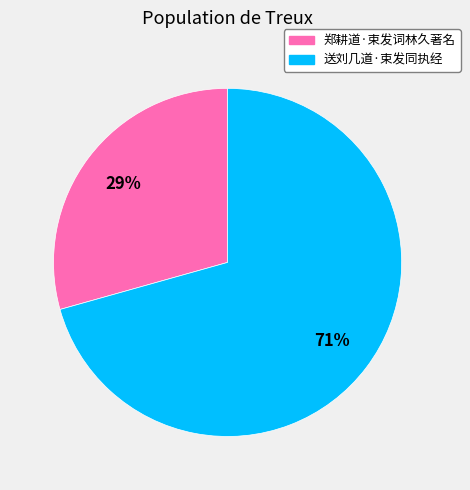

Count the number of slices in the pie.

2